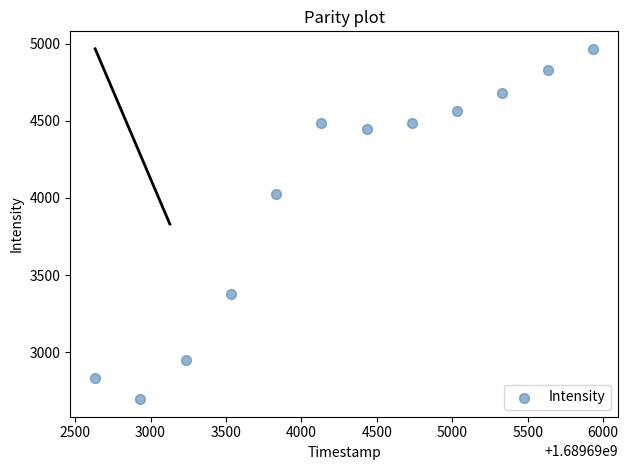

What is the average Y value?

4027.8